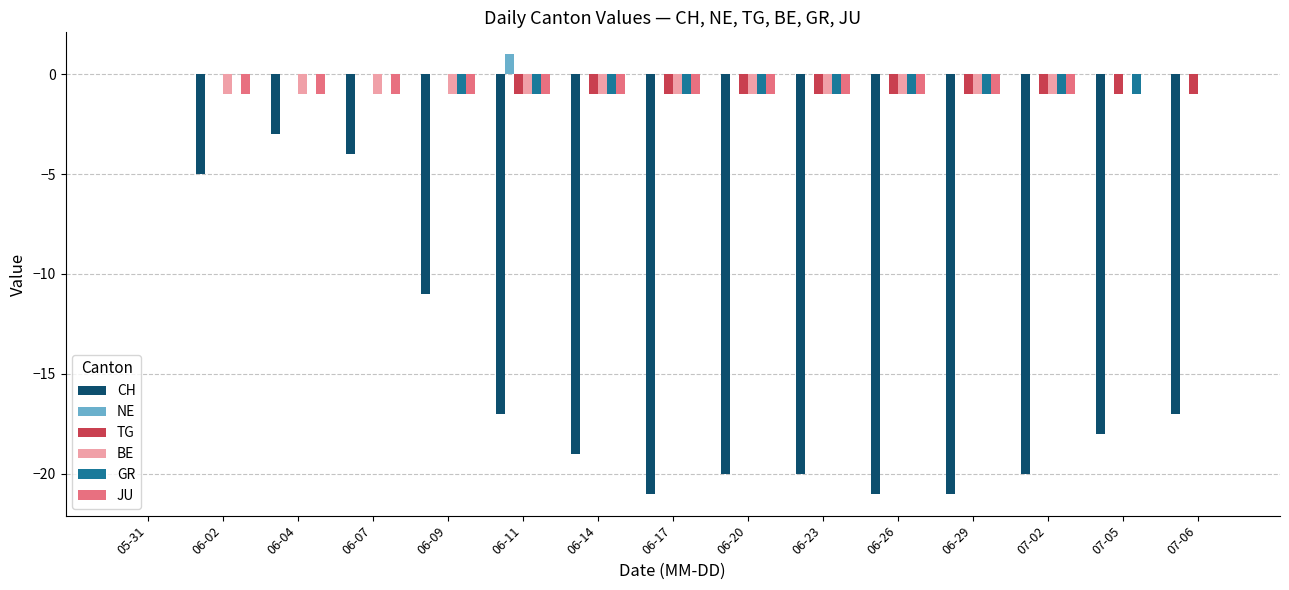

Are the bars grouped side by side (vs. stacked)?

Yes